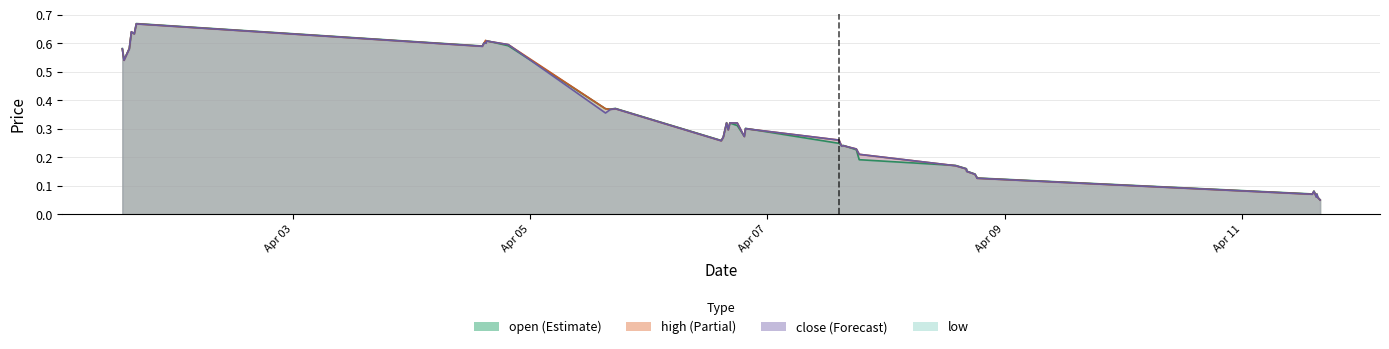

Does the chart display data point markers on the line(s)?

No